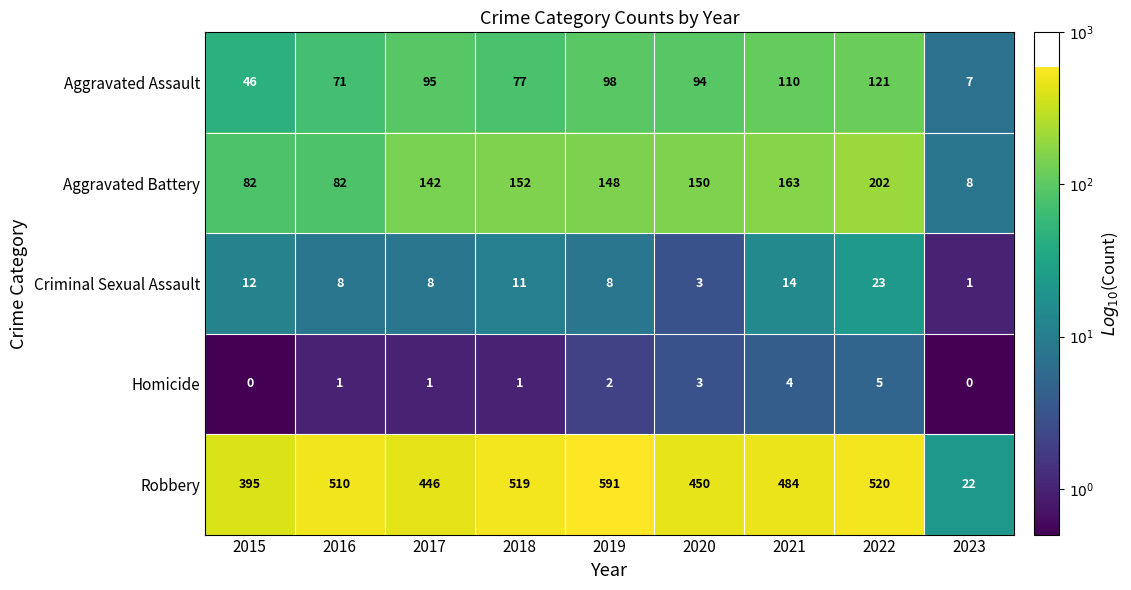

List the series in order of their peak value, lowest first.

Homicide, Criminal Sexual Assault, Aggravated Assault, Aggravated Battery, Robbery